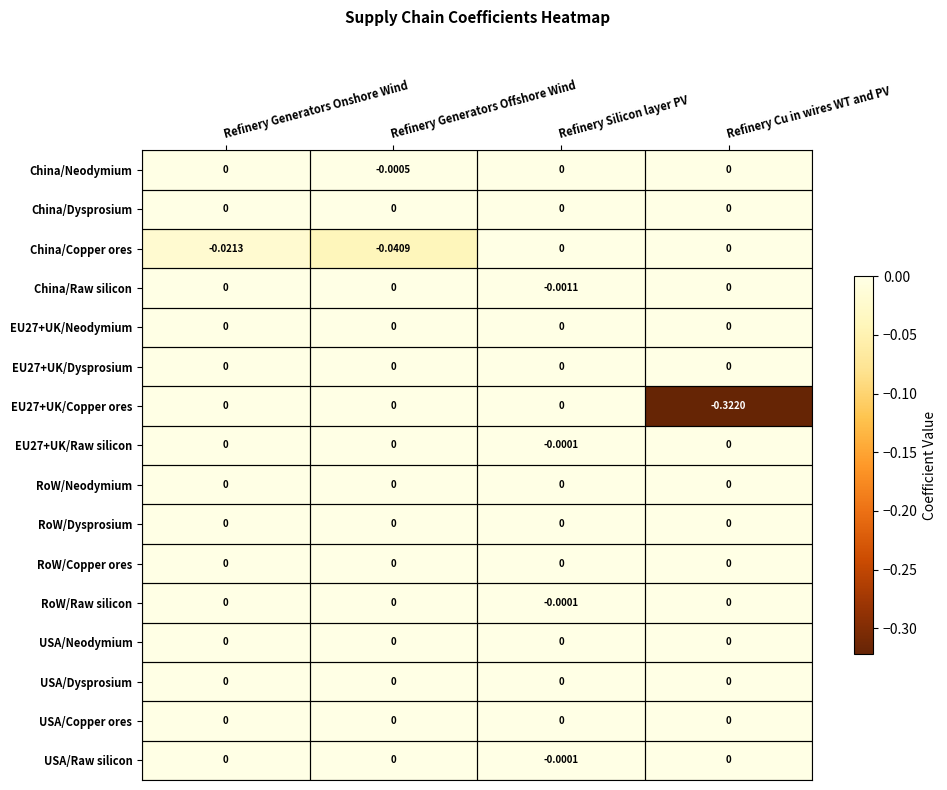

At which category is the sum across all series the highest?

Refinery Silicon layer PV